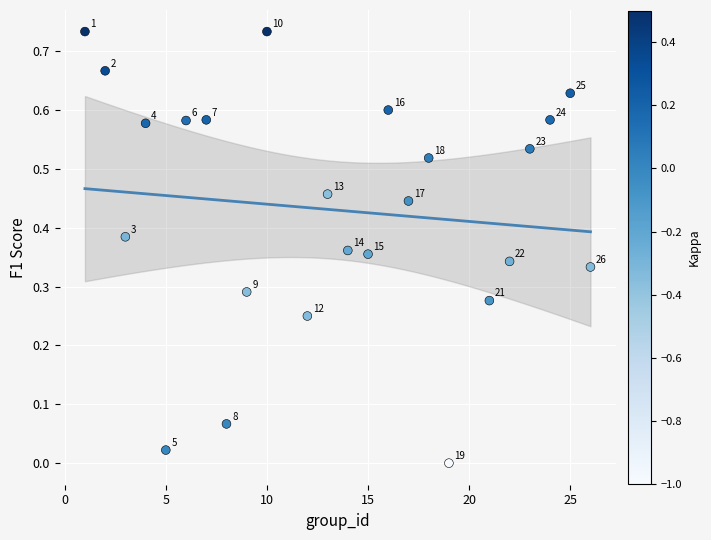

What is the range of X values (max minus min)?

25.0